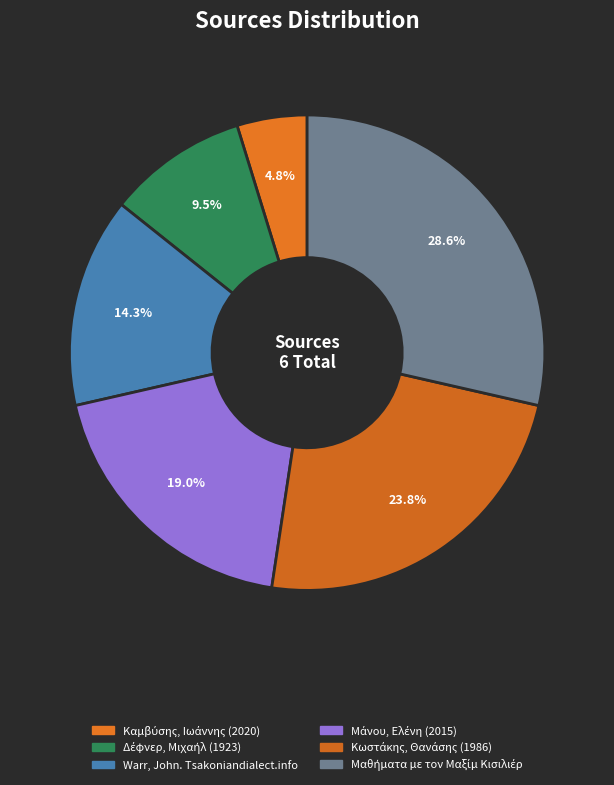

Which slice is the largest?

Μαθήματα με τον Μαξίμ Κισιλιέρ